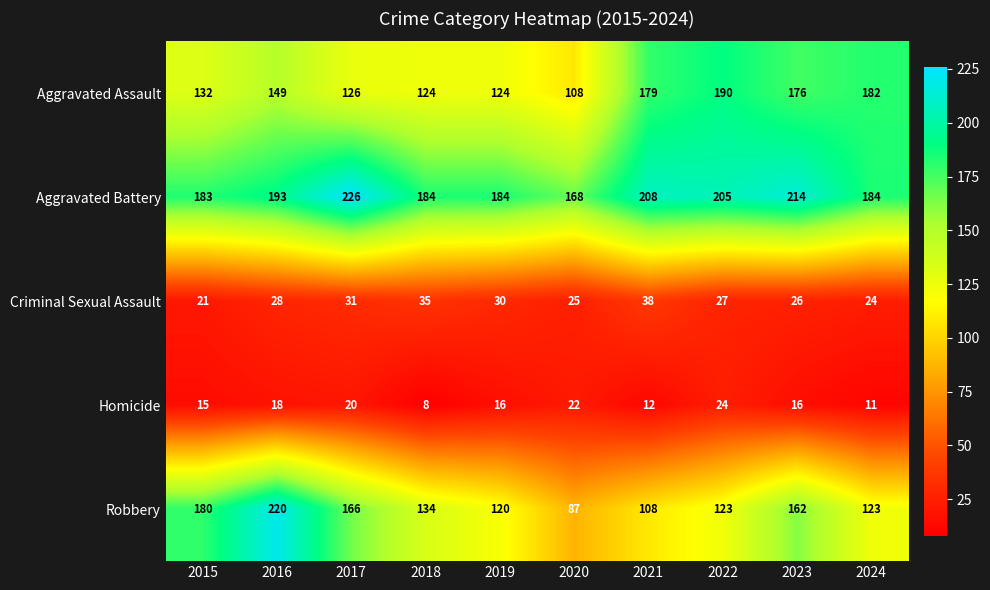

Which series changed the most between 2019 and 2022?

Aggravated Assault